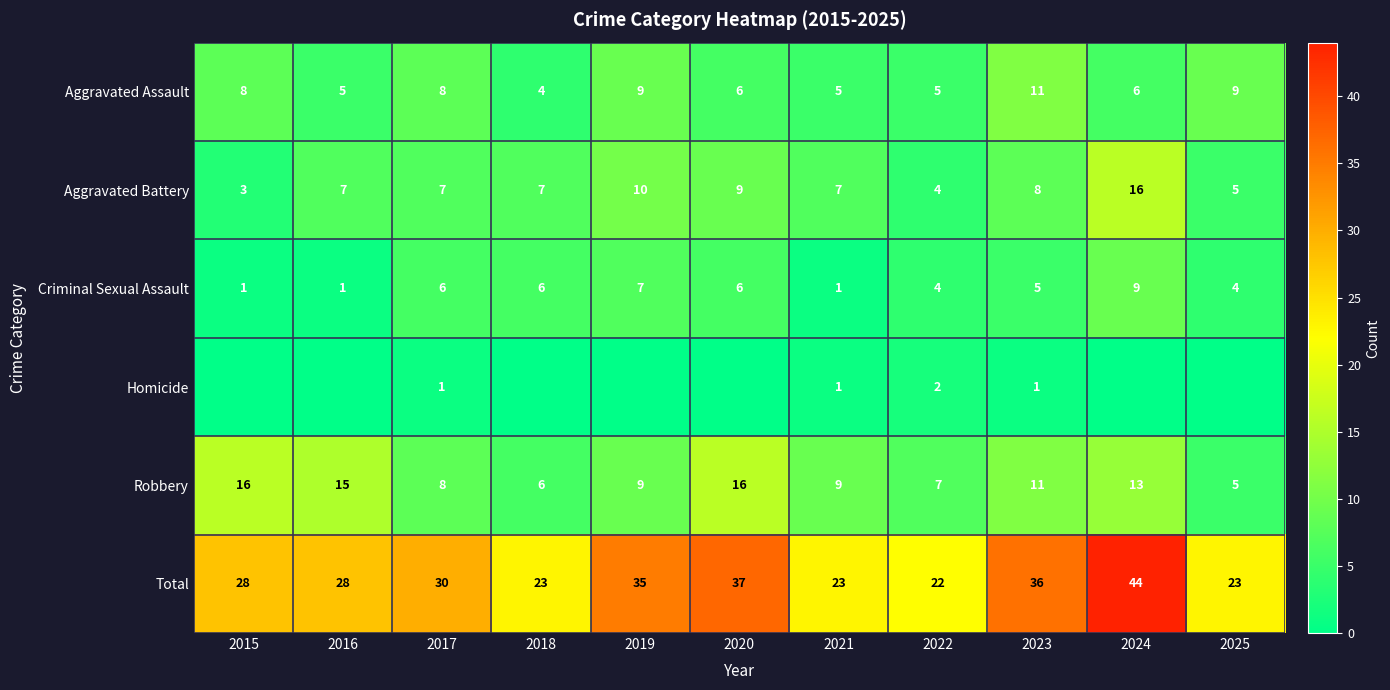

What is the sum of all Total values?

329